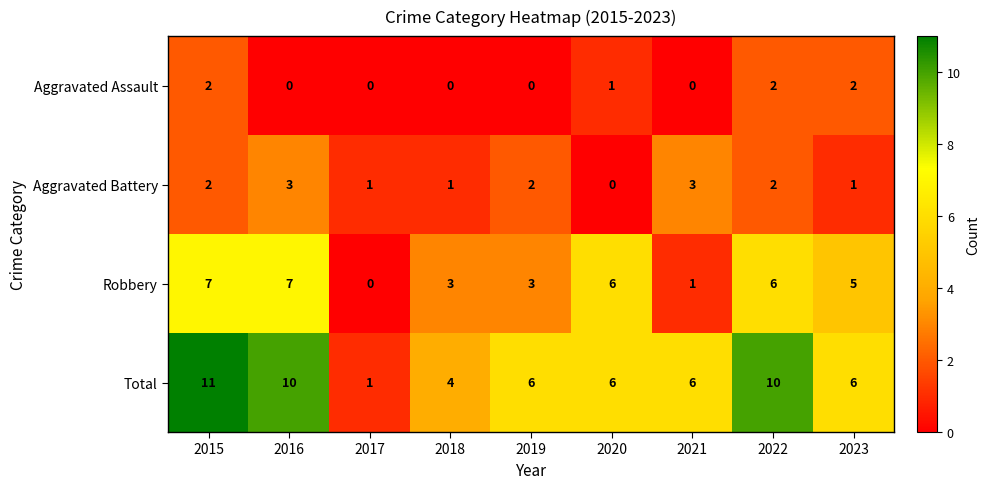

How many Aggravated Battery values are between 1 and 2?

6